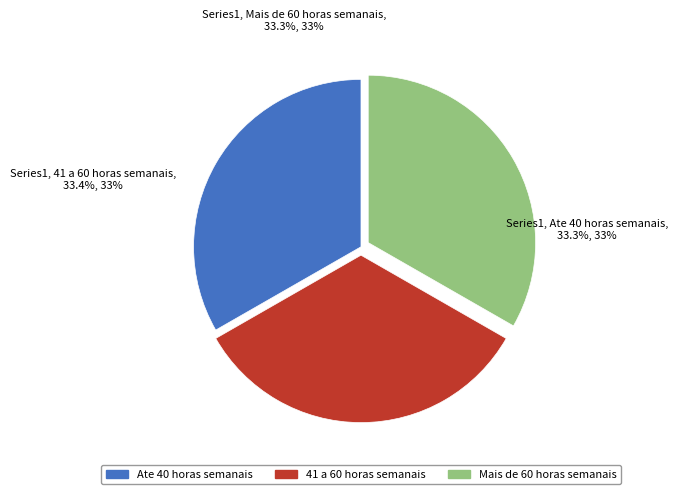

Is there a majority slice in this chart?

No